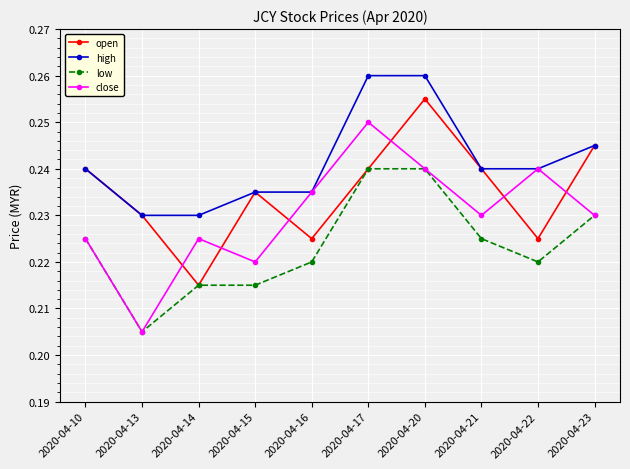

True or false: open and close intersect in this chart.

True